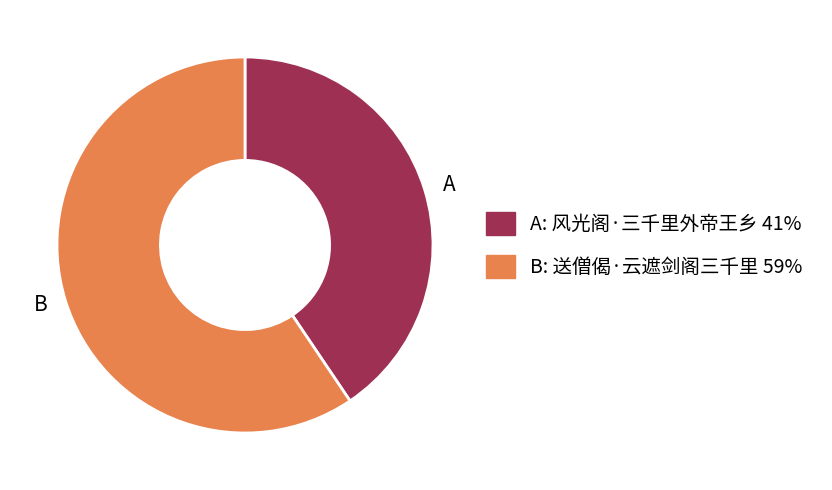

Does any single category account for the majority?

Yes